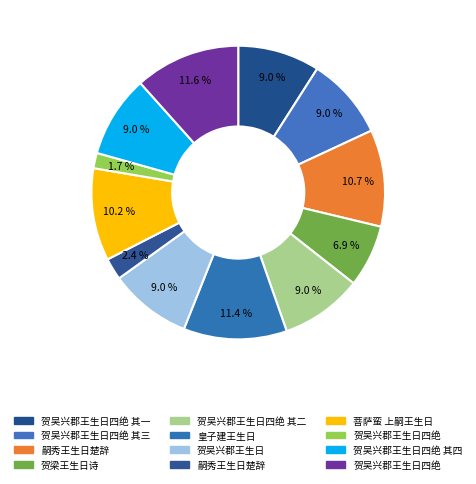

To the nearest percent, what is the difference between the largest and smallest slice percentages?

10%